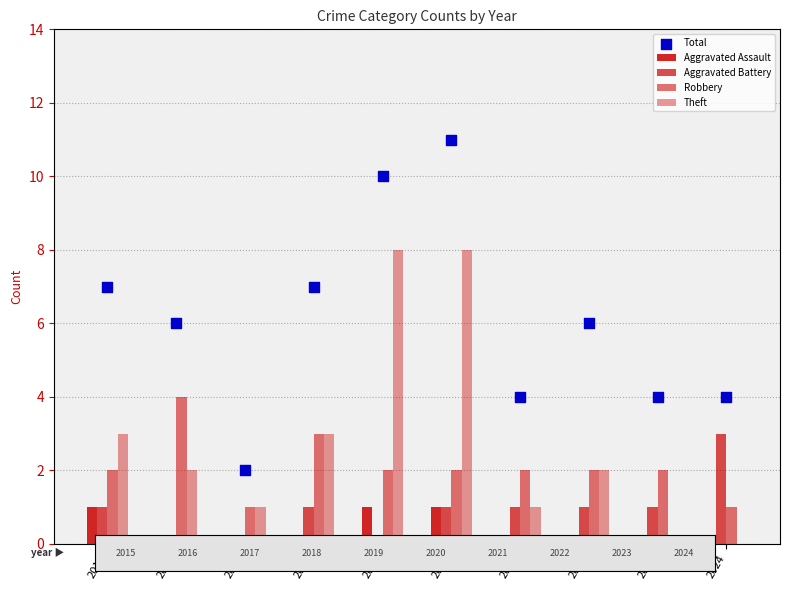

What are all the series names shown in the legend?

Aggravated Assault, Aggravated Battery, Robbery, Theft, Total